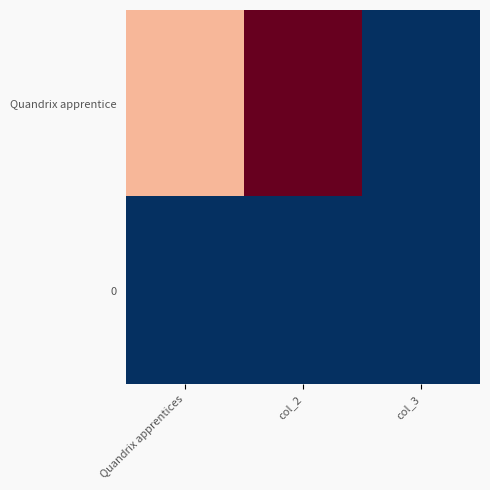

How many series are shown in this chart?

2